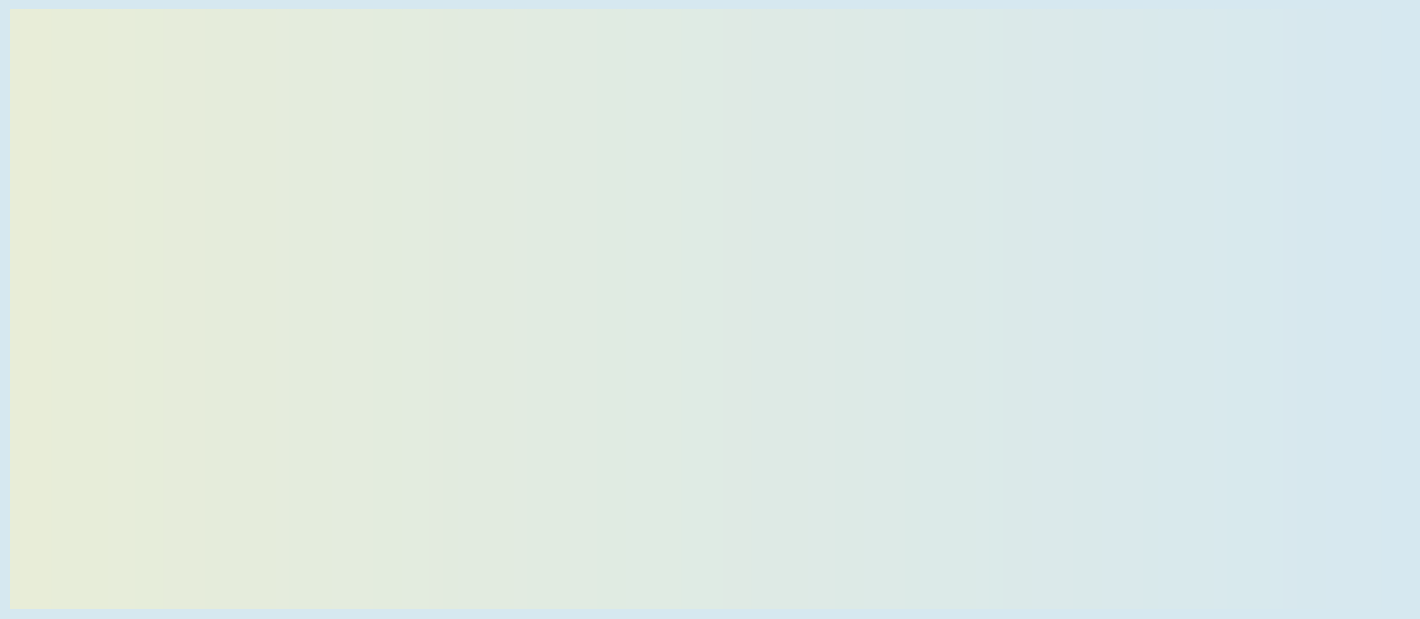

Rank the categories by value from lowest to highest.

Central, Uva, North Central, Eastern Province, Sabaragamuwa, Western, North Western, Northern Province, Southern